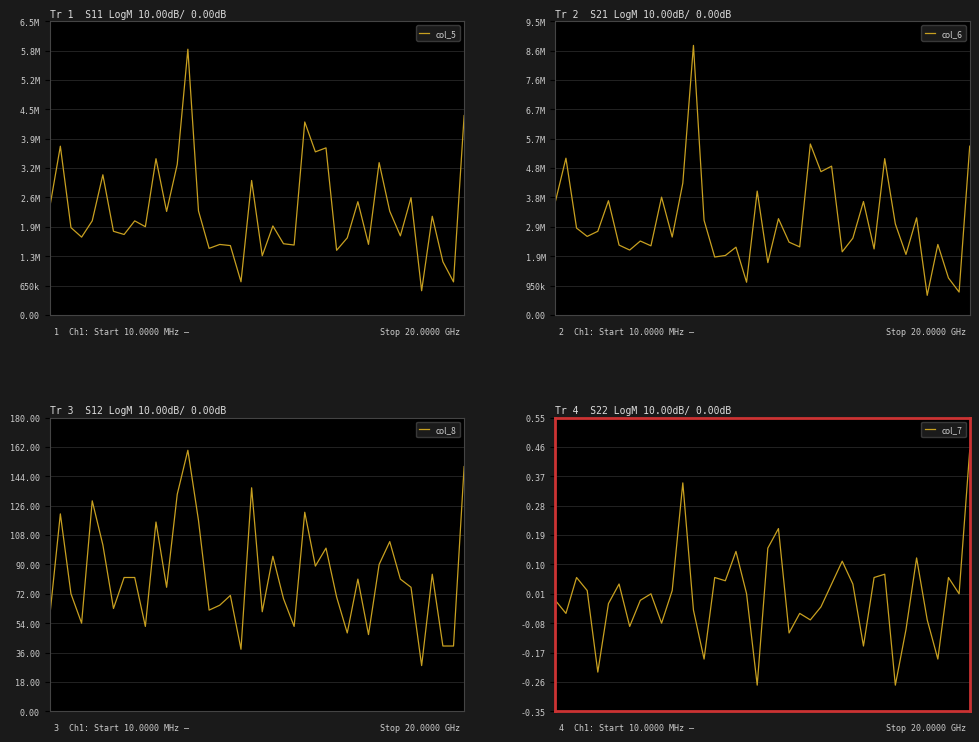

At which category is the sum across all series the highest?

13